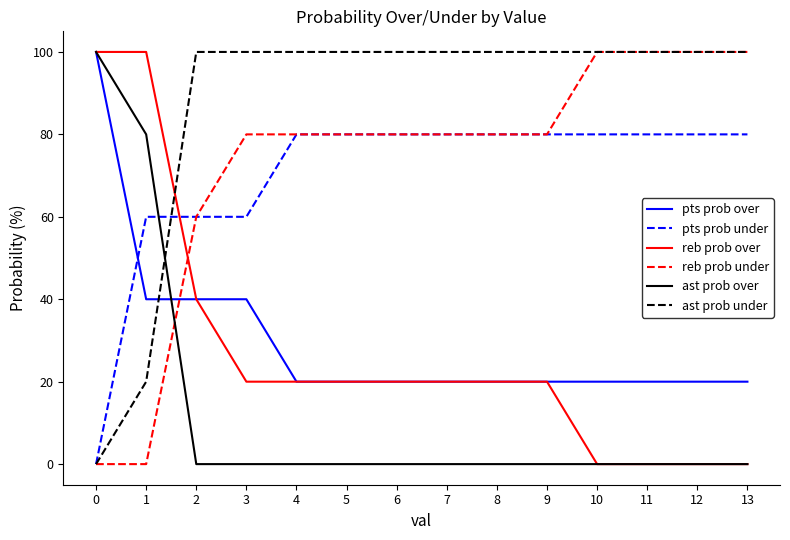

Reading right to left, what are all the values shown in this chart?

pts prob over: 13=20	12=20	11=20	10=20	9=20	8=20	7=20	6=20	5=20	4=20	3=40	2=40	1=40	0=100
pts prob under: 13=80	12=80	11=80	10=80	9=80	8=80	7=80	6=80	5=80	4=80	3=60	2=60	1=60	0=0
reb prob over: 13=0	12=0	11=0	10=0	9=20	8=20	7=20	6=20	5=20	4=20	3=20	2=40	1=100	0=100
reb prob under: 13=100	12=100	11=100	10=100	9=80	8=80	7=80	6=80	5=80	4=80	3=80	2=60	1=0	0=0
ast prob over: 13=0	12=0	11=0	10=0	9=0	8=0	7=0	6=0	5=0	4=0	3=0	2=0	1=80	0=100
ast prob under: 13=100	12=100	11=100	10=100	9=100	8=100	7=100	6=100	5=100	4=100	3=100	2=100	1=20	0=0